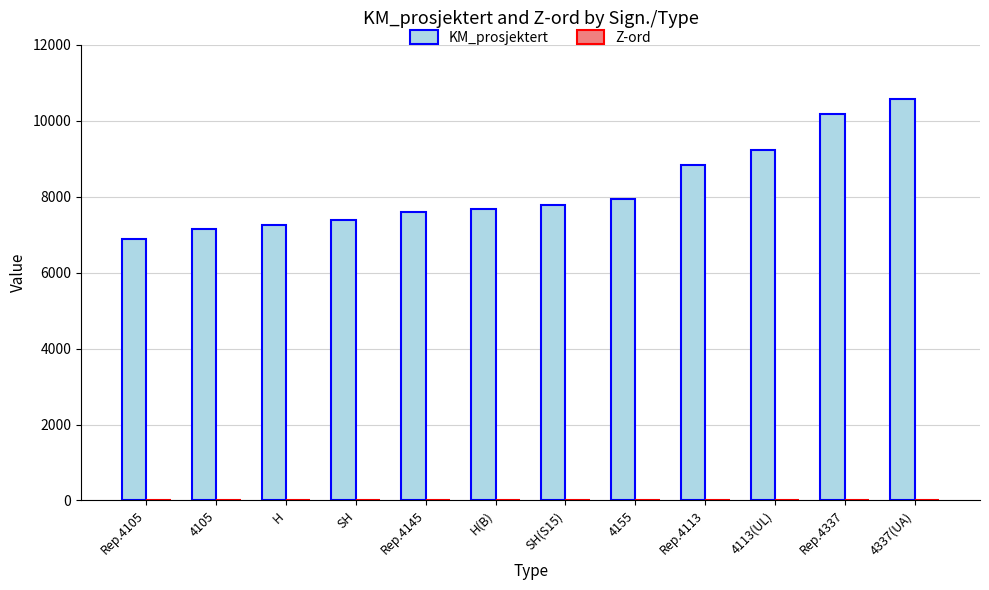

What is the maximum value shown in the chart?

10586